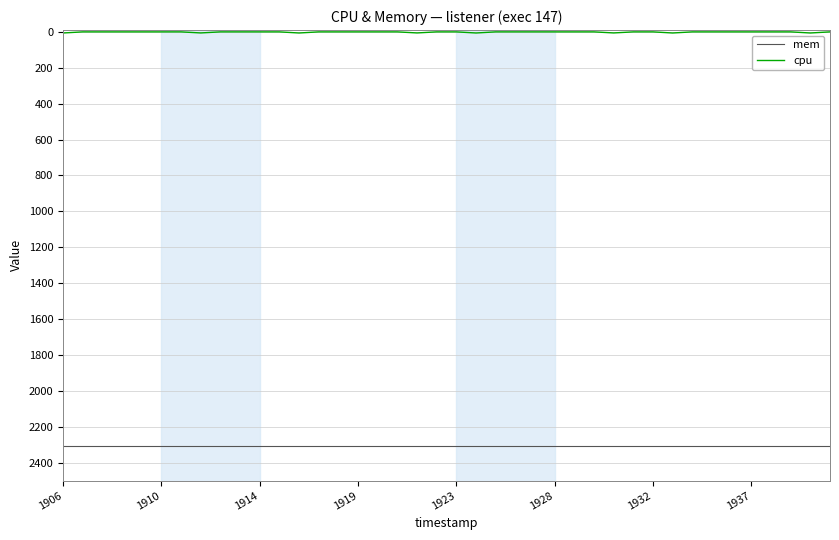

Which series has the largest total across all categories?

mem